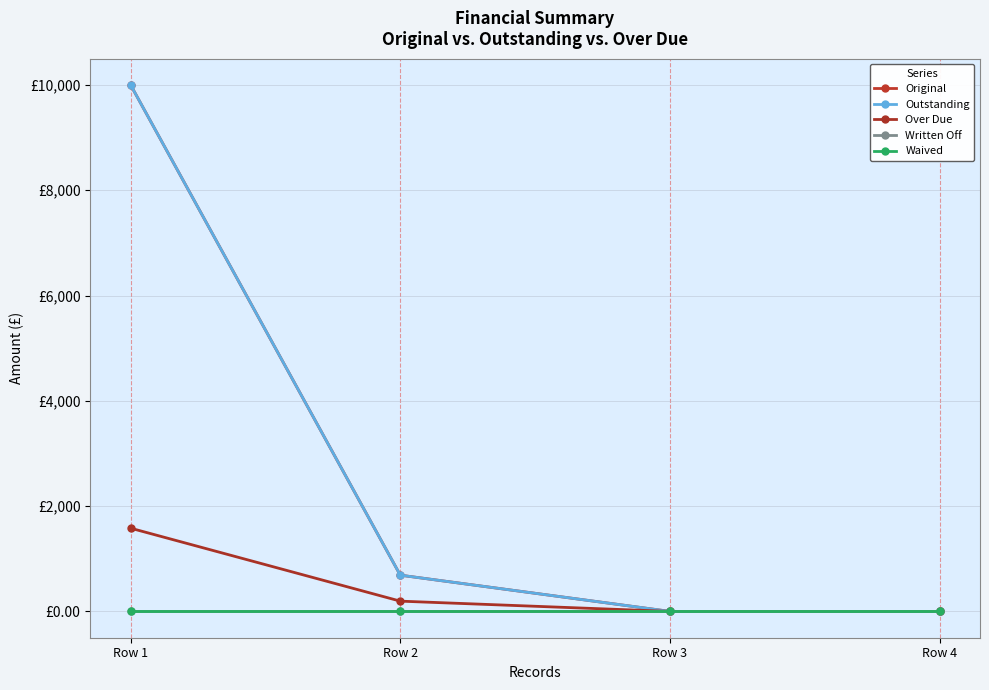

Is this an area chart (filled region under the line)?

No